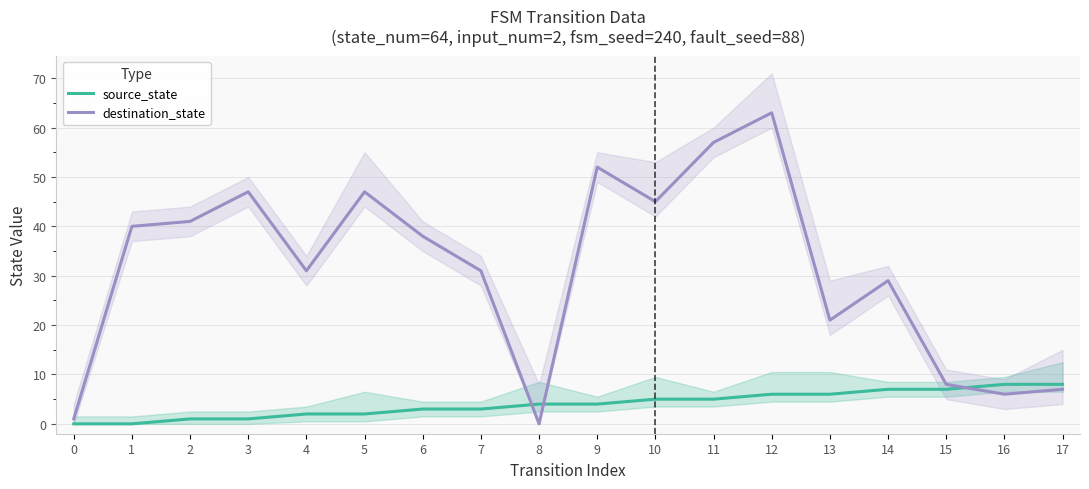

How many lines are shown in the chart?

2